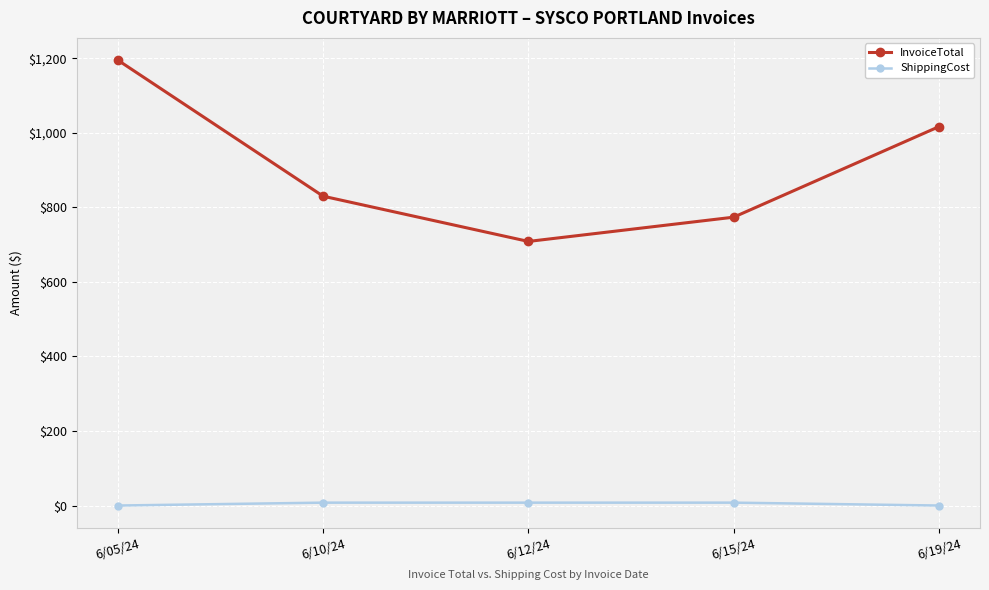

Is the value of ShippingCost at 6/10/24 greater than the value of InvoiceTotal at 6/05/24?

No